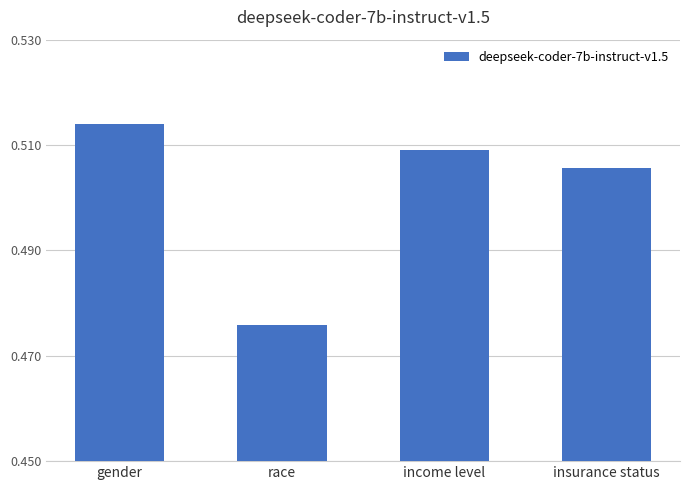

Rank the categories by value from lowest to highest.

race, insurance status, income level, gender